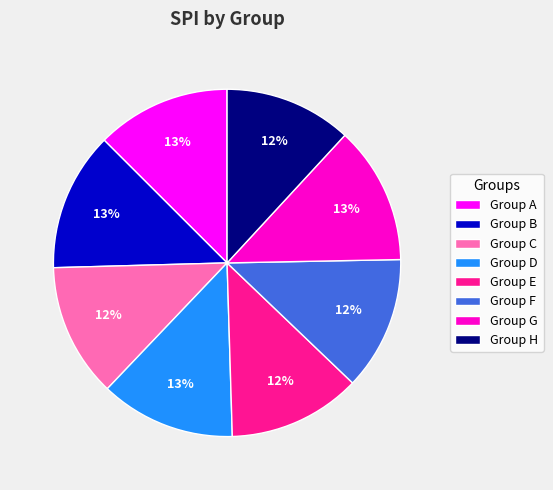

To the nearest percent, what portion does Group E represent?

12%